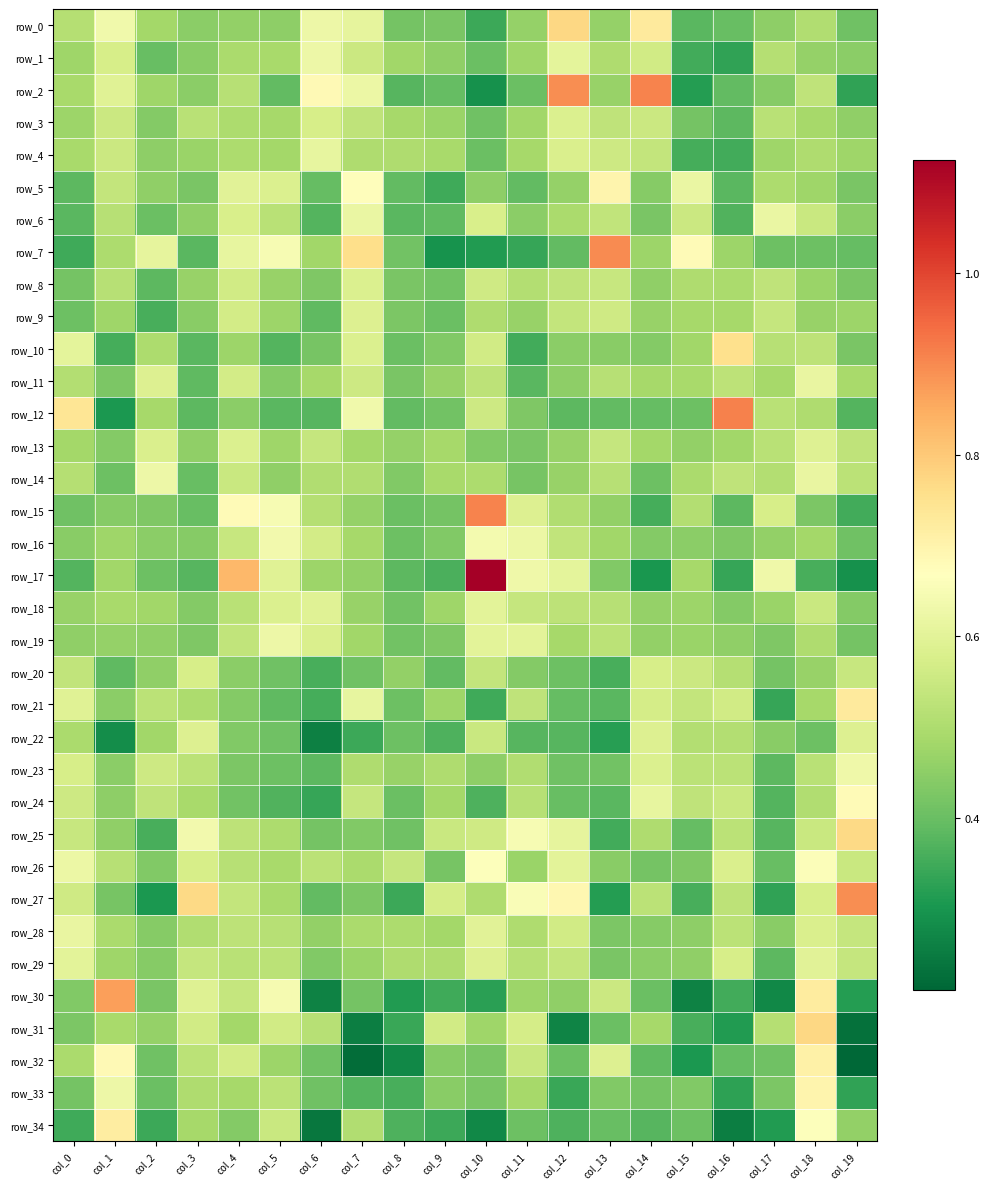

Reading right to left, extract all data points from this chart.

row_0: col_19=0.4	col_18=0.5	col_17=0.5	col_16=0.4	col_15=0.4	col_14=0.7	col_13=0.5	col_12=0.8	col_11=0.5	col_10=0.3	col_9=0.4	col_8=0.4	col_7=0.6	col_6=0.6	col_5=0.5	col_4=0.5	col_3=0.4	col_2=0.5	col_1=0.6	col_0=0.5
row_1: col_19=0.4	col_18=0.5	col_17=0.5	col_16=0.3	col_15=0.4	col_14=0.6	col_13=0.5	col_12=0.6	col_11=0.5	col_10=0.4	col_9=0.5	col_8=0.5	col_7=0.6	col_6=0.6	col_5=0.5	col_4=0.5	col_3=0.4	col_2=0.4	col_1=0.6	col_0=0.5
row_2: col_19=0.3	col_18=0.5	col_17=0.4	col_16=0.4	col_15=0.3	col_14=0.9	col_13=0.5	col_12=0.9	col_11=0.4	col_10=0.3	col_9=0.4	col_8=0.4	col_7=0.6	col_6=0.7	col_5=0.4	col_4=0.5	col_3=0.5	col_2=0.5	col_1=0.6	col_0=0.5
row_3: col_19=0.5	col_18=0.5	col_17=0.5	col_16=0.4	col_15=0.4	col_14=0.6	col_13=0.5	col_12=0.6	col_11=0.5	col_10=0.4	col_9=0.5	col_8=0.5	col_7=0.5	col_6=0.6	col_5=0.5	col_4=0.5	col_3=0.5	col_2=0.4	col_1=0.6	col_0=0.5
row_4: col_19=0.5	col_18=0.5	col_17=0.5	col_16=0.4	col_15=0.4	col_14=0.5	col_13=0.6	col_12=0.6	col_11=0.5	col_10=0.4	col_9=0.5	col_8=0.5	col_7=0.5	col_6=0.6	col_5=0.5	col_4=0.5	col_3=0.5	col_2=0.5	col_1=0.6	col_0=0.5
row_5: col_19=0.4	col_18=0.5	col_17=0.5	col_16=0.4	col_15=0.6	col_14=0.4	col_13=0.7	col_12=0.5	col_11=0.4	col_10=0.5	col_9=0.3	col_8=0.4	col_7=0.7	col_6=0.4	col_5=0.6	col_4=0.6	col_3=0.4	col_2=0.5	col_1=0.5	col_0=0.4
row_6: col_19=0.5	col_18=0.5	col_17=0.6	col_16=0.4	col_15=0.6	col_14=0.4	col_13=0.5	col_12=0.5	col_11=0.4	col_10=0.6	col_9=0.4	col_8=0.4	col_7=0.6	col_6=0.4	col_5=0.5	col_4=0.6	col_3=0.5	col_2=0.4	col_1=0.5	col_0=0.4
row_7: col_19=0.4	col_18=0.4	col_17=0.4	col_16=0.5	col_15=0.7	col_14=0.5	col_13=0.9	col_12=0.4	col_11=0.3	col_10=0.3	col_9=0.3	col_8=0.4	col_7=0.8	col_6=0.5	col_5=0.6	col_4=0.6	col_3=0.4	col_2=0.6	col_1=0.5	col_0=0.3
row_8: col_19=0.4	col_18=0.5	col_17=0.5	col_16=0.5	col_15=0.5	col_14=0.5	col_13=0.5	col_12=0.5	col_11=0.5	col_10=0.6	col_9=0.4	col_8=0.4	col_7=0.6	col_6=0.4	col_5=0.5	col_4=0.6	col_3=0.5	col_2=0.4	col_1=0.5	col_0=0.4
row_9: col_19=0.5	col_18=0.5	col_17=0.5	col_16=0.5	col_15=0.5	col_14=0.5	col_13=0.6	col_12=0.5	col_11=0.5	col_10=0.5	col_9=0.4	col_8=0.4	col_7=0.6	col_6=0.4	col_5=0.5	col_4=0.6	col_3=0.4	col_2=0.4	col_1=0.5	col_0=0.4
row_10: col_19=0.4	col_18=0.5	col_17=0.5	col_16=0.8	col_15=0.5	col_14=0.4	col_13=0.4	col_12=0.4	col_11=0.4	col_10=0.6	col_9=0.4	col_8=0.4	col_7=0.6	col_6=0.4	col_5=0.4	col_4=0.5	col_3=0.4	col_2=0.5	col_1=0.4	col_0=0.6
row_11: col_19=0.5	col_18=0.6	col_17=0.5	col_16=0.5	col_15=0.5	col_14=0.5	col_13=0.5	col_12=0.5	col_11=0.4	col_10=0.5	col_9=0.5	col_8=0.4	col_7=0.6	col_6=0.5	col_5=0.4	col_4=0.6	col_3=0.4	col_2=0.6	col_1=0.4	col_0=0.5
row_12: col_19=0.4	col_18=0.5	col_17=0.5	col_16=0.9	col_15=0.4	col_14=0.4	col_13=0.4	col_12=0.4	col_11=0.4	col_10=0.6	col_9=0.4	col_8=0.4	col_7=0.6	col_6=0.4	col_5=0.4	col_4=0.4	col_3=0.4	col_2=0.5	col_1=0.3	col_0=0.7
row_13: col_19=0.5	col_18=0.6	col_17=0.5	col_16=0.5	col_15=0.5	col_14=0.5	col_13=0.5	col_12=0.5	col_11=0.4	col_10=0.4	col_9=0.5	col_8=0.5	col_7=0.5	col_6=0.5	col_5=0.5	col_4=0.6	col_3=0.5	col_2=0.6	col_1=0.4	col_0=0.5
row_14: col_19=0.5	col_18=0.6	col_17=0.5	col_16=0.5	col_15=0.5	col_14=0.4	col_13=0.5	col_12=0.5	col_11=0.4	col_10=0.5	col_9=0.5	col_8=0.4	col_7=0.5	col_6=0.5	col_5=0.5	col_4=0.5	col_3=0.4	col_2=0.6	col_1=0.4	col_0=0.5
row_15: col_19=0.4	col_18=0.4	col_17=0.6	col_16=0.4	col_15=0.5	col_14=0.4	col_13=0.5	col_12=0.5	col_11=0.6	col_10=0.9	col_9=0.4	col_8=0.4	col_7=0.5	col_6=0.5	col_5=0.6	col_4=0.7	col_3=0.4	col_2=0.4	col_1=0.4	col_0=0.4
row_16: col_19=0.4	col_18=0.5	col_17=0.5	col_16=0.4	col_15=0.4	col_14=0.4	col_13=0.5	col_12=0.5	col_11=0.6	col_10=0.6	col_9=0.4	col_8=0.4	col_7=0.5	col_6=0.6	col_5=0.6	col_4=0.5	col_3=0.4	col_2=0.4	col_1=0.5	col_0=0.4
row_17: col_19=0.3	col_18=0.4	col_17=0.6	col_16=0.3	col_15=0.5	col_14=0.3	col_13=0.4	col_12=0.6	col_11=0.6	col_10=1.1	col_9=0.4	col_8=0.4	col_7=0.5	col_6=0.5	col_5=0.6	col_4=0.8	col_3=0.4	col_2=0.4	col_1=0.5	col_0=0.4
row_18: col_19=0.4	col_18=0.5	col_17=0.5	col_16=0.4	col_15=0.5	col_14=0.5	col_13=0.5	col_12=0.5	col_11=0.5	col_10=0.6	col_9=0.5	col_8=0.4	col_7=0.5	col_6=0.6	col_5=0.6	col_4=0.5	col_3=0.4	col_2=0.5	col_1=0.5	col_0=0.5
row_19: col_19=0.4	col_18=0.5	col_17=0.4	col_16=0.5	col_15=0.5	col_14=0.5	col_13=0.5	col_12=0.5	col_11=0.6	col_10=0.6	col_9=0.4	col_8=0.4	col_7=0.5	col_6=0.6	col_5=0.6	col_4=0.5	col_3=0.4	col_2=0.5	col_1=0.5	col_0=0.5
row_20: col_19=0.5	col_18=0.5	col_17=0.4	col_16=0.5	col_15=0.6	col_14=0.6	col_13=0.4	col_12=0.4	col_11=0.4	col_10=0.5	col_9=0.4	col_8=0.5	col_7=0.4	col_6=0.4	col_5=0.4	col_4=0.4	col_3=0.6	col_2=0.5	col_1=0.4	col_0=0.5
row_21: col_19=0.7	col_18=0.5	col_17=0.3	col_16=0.6	col_15=0.5	col_14=0.6	col_13=0.4	col_12=0.4	col_11=0.5	col_10=0.3	col_9=0.5	col_8=0.4	col_7=0.6	col_6=0.4	col_5=0.4	col_4=0.4	col_3=0.5	col_2=0.5	col_1=0.4	col_0=0.6
row_22: col_19=0.6	col_18=0.4	col_17=0.4	col_16=0.5	col_15=0.5	col_14=0.6	col_13=0.3	col_12=0.4	col_11=0.4	col_10=0.5	col_9=0.4	col_8=0.4	col_7=0.3	col_6=0.3	col_5=0.4	col_4=0.4	col_3=0.6	col_2=0.5	col_1=0.3	col_0=0.5
row_23: col_19=0.6	col_18=0.5	col_17=0.4	col_16=0.5	col_15=0.5	col_14=0.6	col_13=0.4	col_12=0.4	col_11=0.5	col_10=0.5	col_9=0.5	col_8=0.5	col_7=0.5	col_6=0.4	col_5=0.4	col_4=0.4	col_3=0.5	col_2=0.6	col_1=0.5	col_0=0.6
row_24: col_19=0.7	col_18=0.5	col_17=0.4	col_16=0.5	col_15=0.5	col_14=0.6	col_13=0.4	col_12=0.4	col_11=0.5	col_10=0.4	col_9=0.5	col_8=0.4	col_7=0.5	col_6=0.3	col_5=0.4	col_4=0.4	col_3=0.5	col_2=0.5	col_1=0.5	col_0=0.6
row_25: col_19=0.8	col_18=0.5	col_17=0.4	col_16=0.5	col_15=0.4	col_14=0.5	col_13=0.4	col_12=0.6	col_11=0.6	col_10=0.6	col_9=0.5	col_8=0.4	col_7=0.4	col_6=0.4	col_5=0.5	col_4=0.5	col_3=0.6	col_2=0.4	col_1=0.5	col_0=0.5
row_26: col_19=0.5	col_18=0.7	col_17=0.4	col_16=0.6	col_15=0.4	col_14=0.4	col_13=0.4	col_12=0.6	col_11=0.5	col_10=0.7	col_9=0.4	col_8=0.5	col_7=0.5	col_6=0.5	col_5=0.5	col_4=0.5	col_3=0.6	col_2=0.4	col_1=0.5	col_0=0.6
row_27: col_19=0.9	col_18=0.6	col_17=0.3	col_16=0.5	col_15=0.4	col_14=0.5	col_13=0.3	col_12=0.7	col_11=0.7	col_10=0.5	col_9=0.6	col_8=0.3	col_7=0.4	col_6=0.4	col_5=0.5	col_4=0.5	col_3=0.8	col_2=0.3	col_1=0.4	col_0=0.6
row_28: col_19=0.5	col_18=0.6	col_17=0.4	col_16=0.5	col_15=0.5	col_14=0.4	col_13=0.4	col_12=0.6	col_11=0.5	col_10=0.6	col_9=0.5	col_8=0.5	col_7=0.5	col_6=0.5	col_5=0.5	col_4=0.5	col_3=0.5	col_2=0.4	col_1=0.5	col_0=0.6
row_29: col_19=0.5	col_18=0.6	col_17=0.4	col_16=0.6	col_15=0.5	col_14=0.4	col_13=0.4	col_12=0.5	col_11=0.5	col_10=0.6	col_9=0.5	col_8=0.5	col_7=0.5	col_6=0.4	col_5=0.5	col_4=0.5	col_3=0.5	col_2=0.4	col_1=0.5	col_0=0.6
row_30: col_19=0.3	col_18=0.7	col_17=0.3	col_16=0.4	col_15=0.3	col_14=0.4	col_13=0.6	col_12=0.5	col_11=0.5	col_10=0.3	col_9=0.3	col_8=0.3	col_7=0.4	col_6=0.3	col_5=0.6	col_4=0.5	col_3=0.6	col_2=0.4	col_1=0.9	col_0=0.4
row_31: col_19=0.2	col_18=0.8	col_17=0.5	col_16=0.3	col_15=0.4	col_14=0.5	col_13=0.4	col_12=0.3	col_11=0.6	col_10=0.5	col_9=0.6	col_8=0.3	col_7=0.3	col_6=0.5	col_5=0.6	col_4=0.5	col_3=0.6	col_2=0.5	col_1=0.5	col_0=0.4
row_32: col_19=0.2	col_18=0.7	col_17=0.4	col_16=0.4	col_15=0.3	col_14=0.4	col_13=0.6	col_12=0.4	col_11=0.5	col_10=0.4	col_9=0.4	col_8=0.3	col_7=0.2	col_6=0.4	col_5=0.5	col_4=0.6	col_3=0.5	col_2=0.4	col_1=0.7	col_0=0.5
row_33: col_19=0.3	col_18=0.7	col_17=0.4	col_16=0.3	col_15=0.4	col_14=0.4	col_13=0.4	col_12=0.3	col_11=0.5	col_10=0.4	col_9=0.4	col_8=0.4	col_7=0.4	col_6=0.4	col_5=0.5	col_4=0.5	col_3=0.5	col_2=0.4	col_1=0.6	col_0=0.4
row_34: col_19=0.5	col_18=0.7	col_17=0.3	col_16=0.3	col_15=0.4	col_14=0.4	col_13=0.4	col_12=0.4	col_11=0.4	col_10=0.3	col_9=0.3	col_8=0.4	col_7=0.5	col_6=0.2	col_5=0.5	col_4=0.4	col_3=0.5	col_2=0.3	col_1=0.7	col_0=0.3